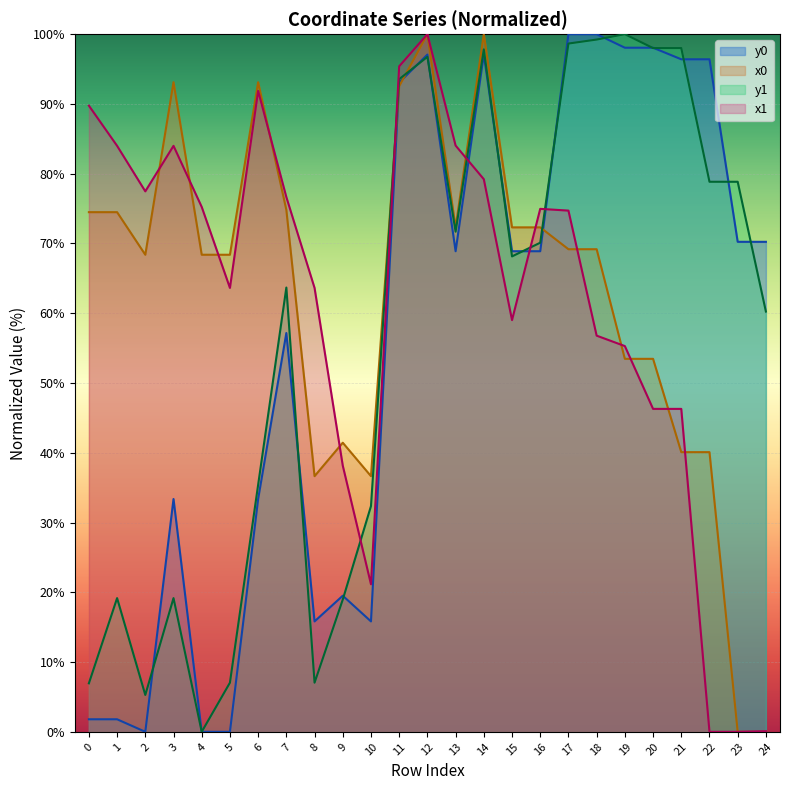

Reading right to left, transcribe all the data shown in this chart.

x0: 0.0	0.0	40.1	40.1	53.5	53.5	69.2	69.2	72.3	72.3	100.0	72.3	100.0	92.5	36.6	41.4	36.6	74.8	93.1	68.4	68.4	93.1	68.4	74.5	74.5
y0: 70.2	70.2	96.4	96.4	98.1	98.1	100.0	100.0	68.9	68.9	97.1	68.9	97.1	93.1	15.8	19.5	15.8	57.2	33.4	0.0	0.0	33.4	0.0	1.8	1.8
x1: 0.1	0.0	0.0	46.3	46.3	55.3	56.8	74.7	75.0	59.0	79.2	84.0	100.0	95.4	21.1	38.2	63.6	76.6	91.9	63.6	75.2	84.0	77.5	84.0	89.8
y1: 60.2	78.8	78.8	98.0	98.0	100.0	99.2	98.7	70.1	68.1	97.8	71.7	96.7	93.6	32.4	19.0	7.0	63.7	35.4	7.0	0.0	19.2	5.3	19.2	7.0